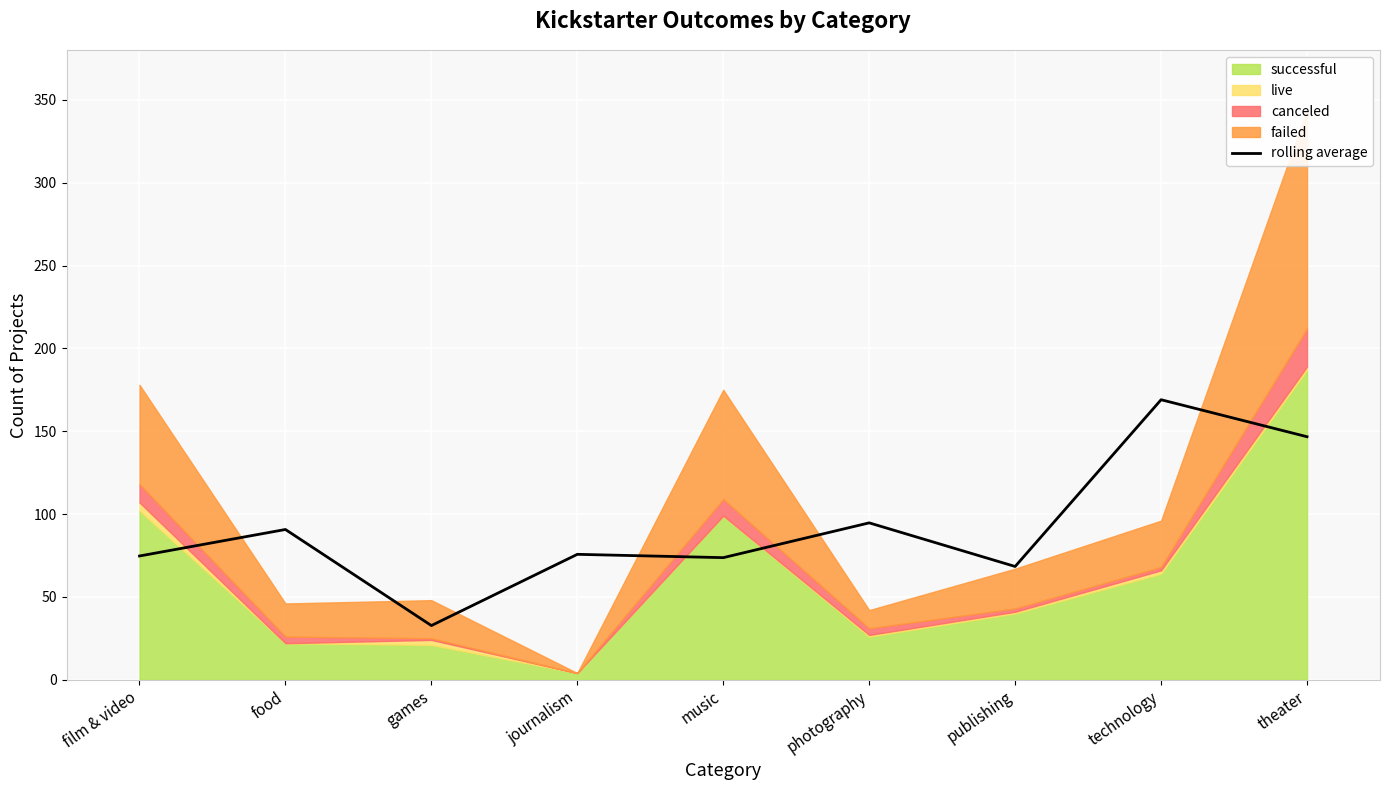

Where is the first local minimum?

games